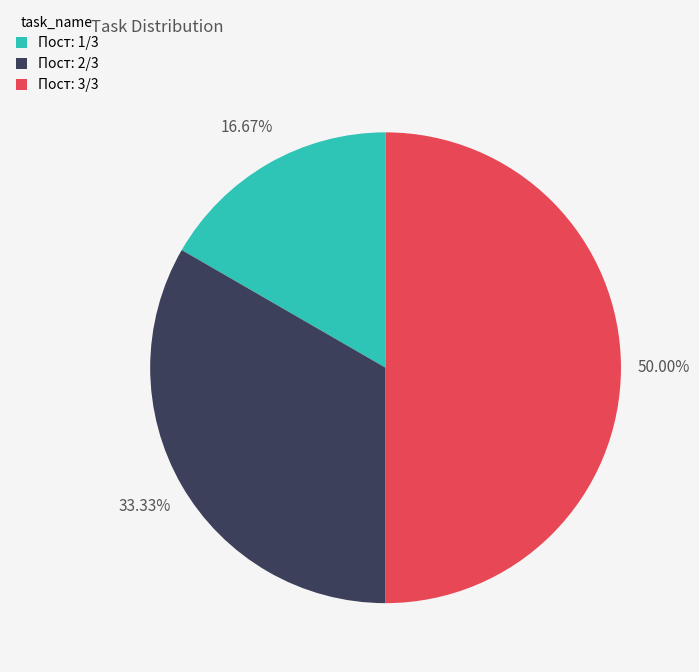

Between Пост: 1/3 and Пост: 3/3, which is larger?

Пост: 3/3